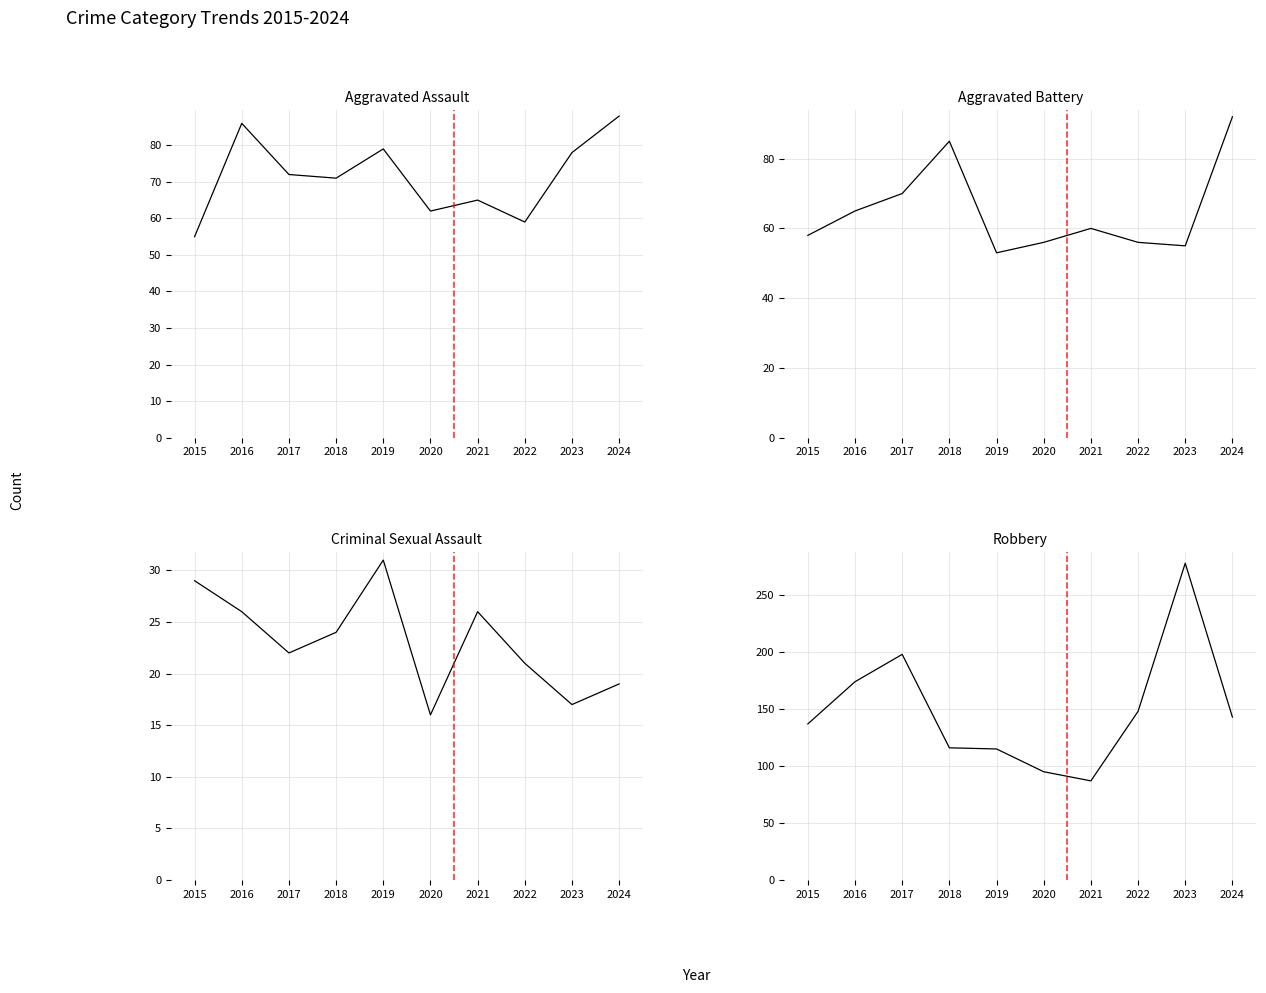

What is the difference between the Criminal Sexual Assault values at 2022 and 2017?

1